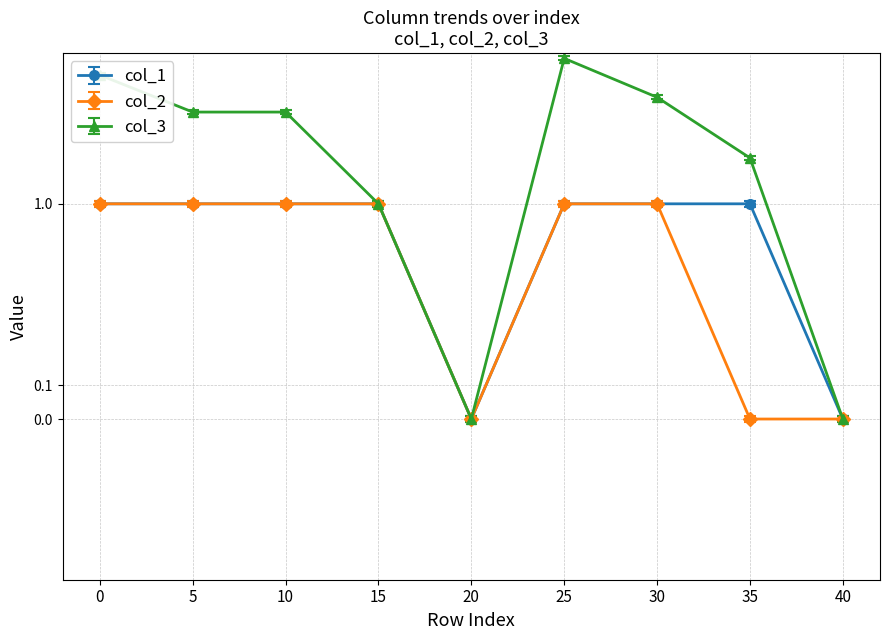

How many values in the col_1 series exceed 0?

7